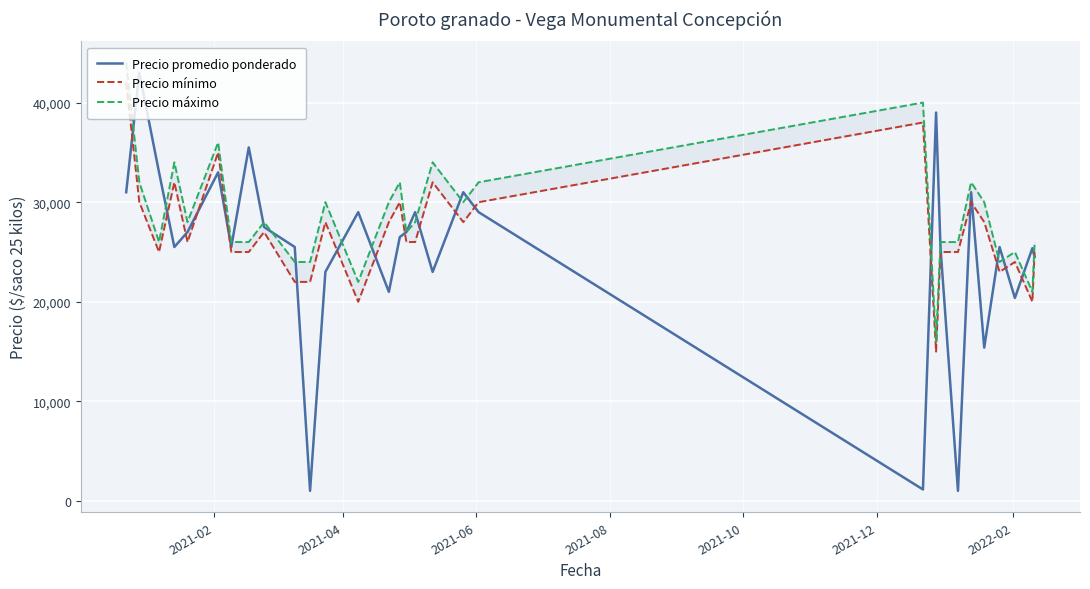

What is the maximum value for Precio promedio ponderado?

43000